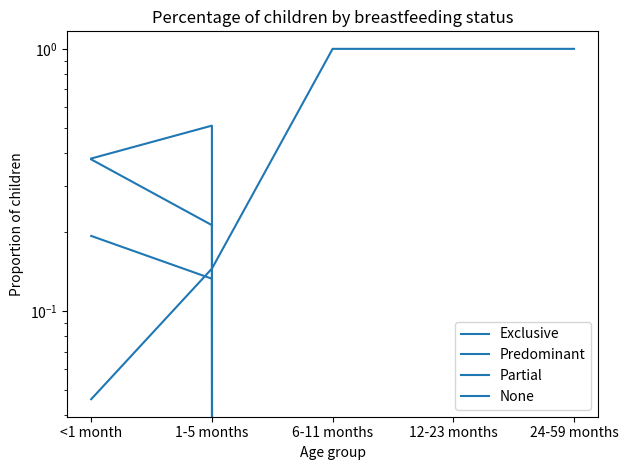

At which category does the chart reach its peak across all series?

6-11 months